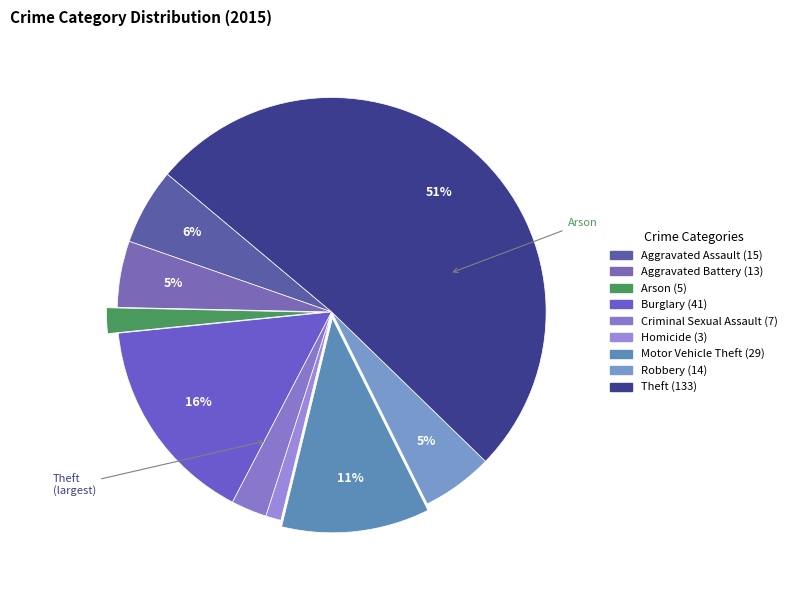

Is Homicide the majority of the pie?

No